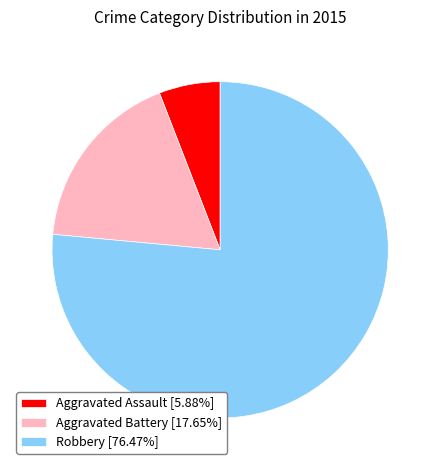

Does Aggravated Battery [17.65%] account for over 50% of the chart?

No